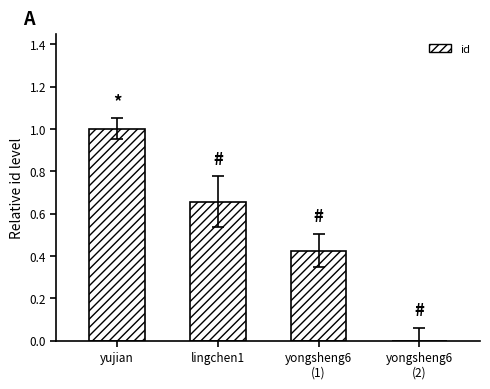

What is the change in value from yujian to lingchen1?

-0.3